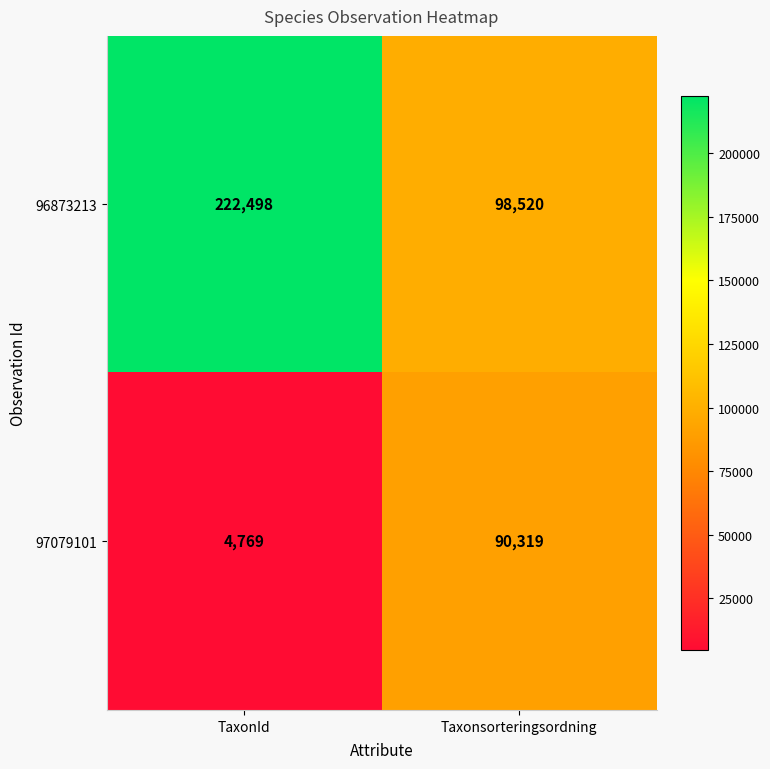

Reading left to right, what are all the values shown in this chart?

96873213: TaxonId=222498	Taxonsorteringsordning=98520
97079101: TaxonId=4769	Taxonsorteringsordning=90319